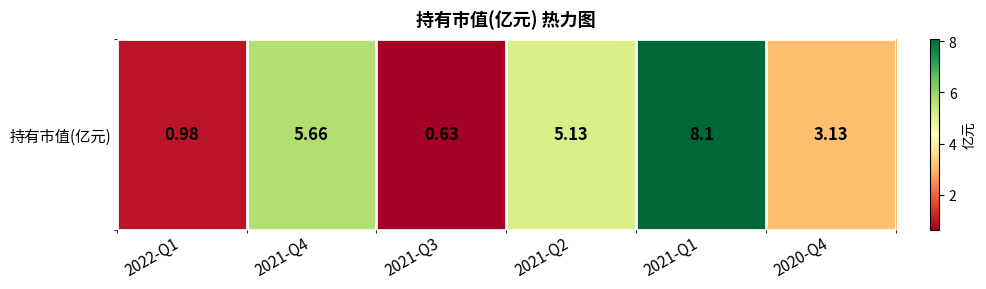

What is the smallest value displayed?

0.6